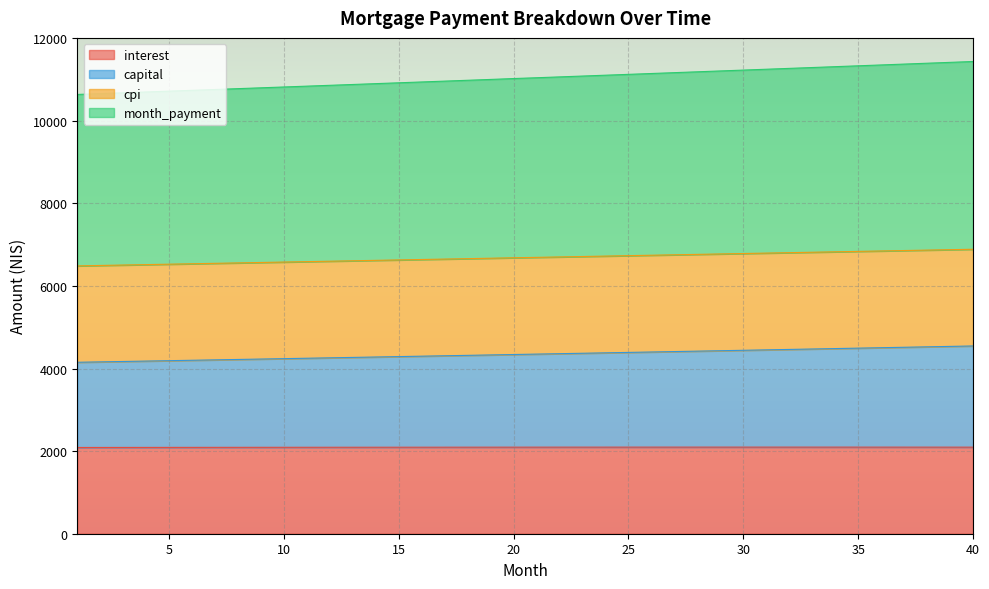

How many lines are shown in the chart?

4